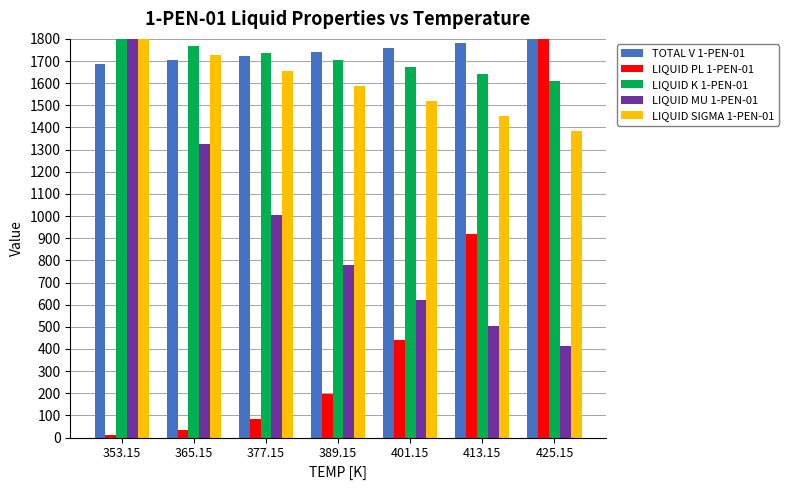

At which category is the sum across all series the highest?

353.15